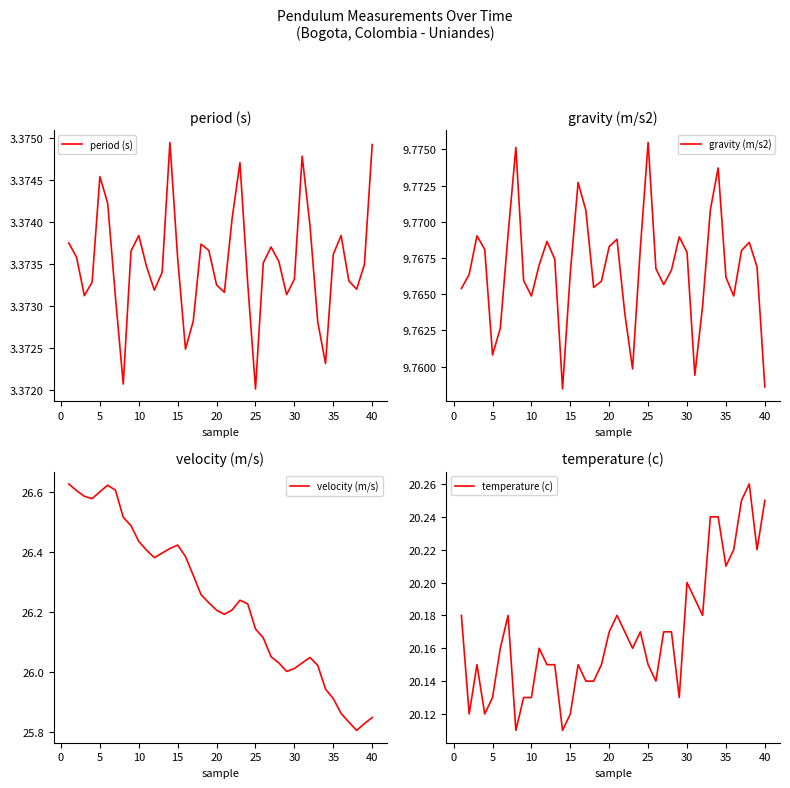

True or false: gravity (m/s2) and velocity (m/s) intersect in this chart.

False